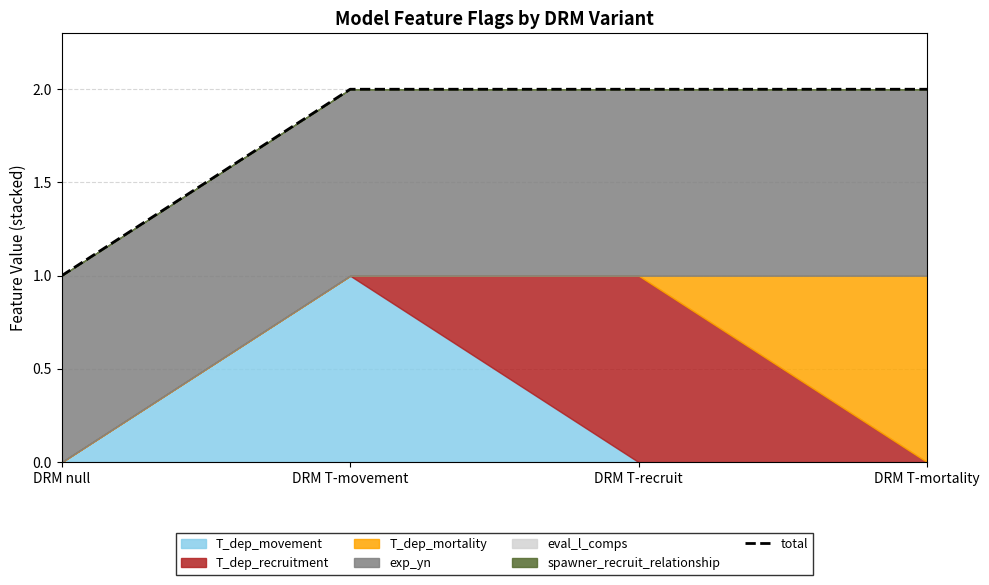

Reading right to left, transcribe all the data shown in this chart.

2	2	2	1